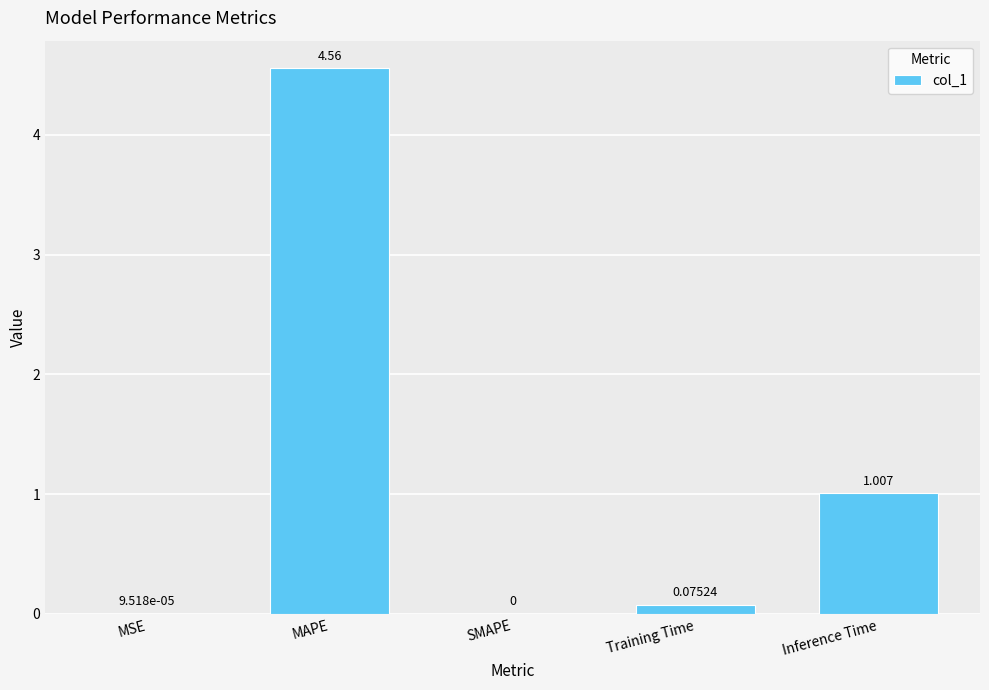

Between Inference Time and SMAPE, which is larger?

Inference Time